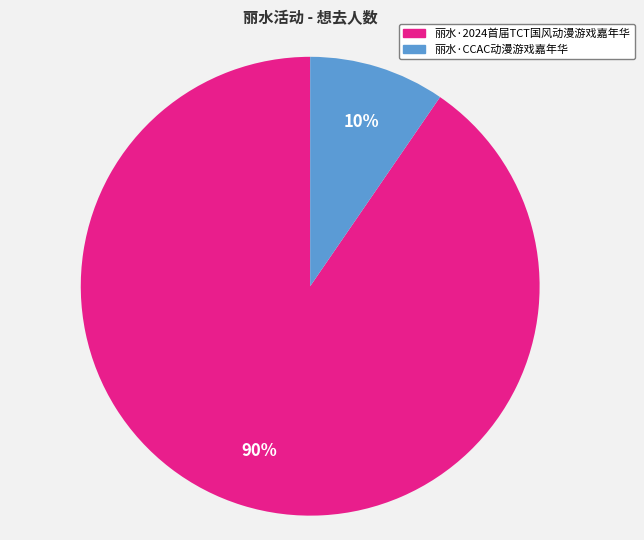

True or false: 丽水·2024首届TCT国风动漫游戏嘉年华 accounts for 76% of the total.

False